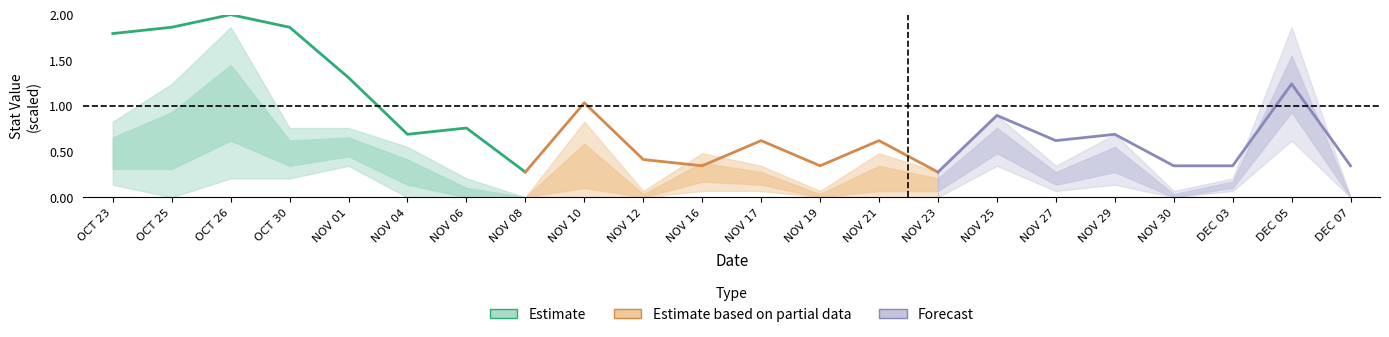

Which series has the largest total across all categories?

Estimate